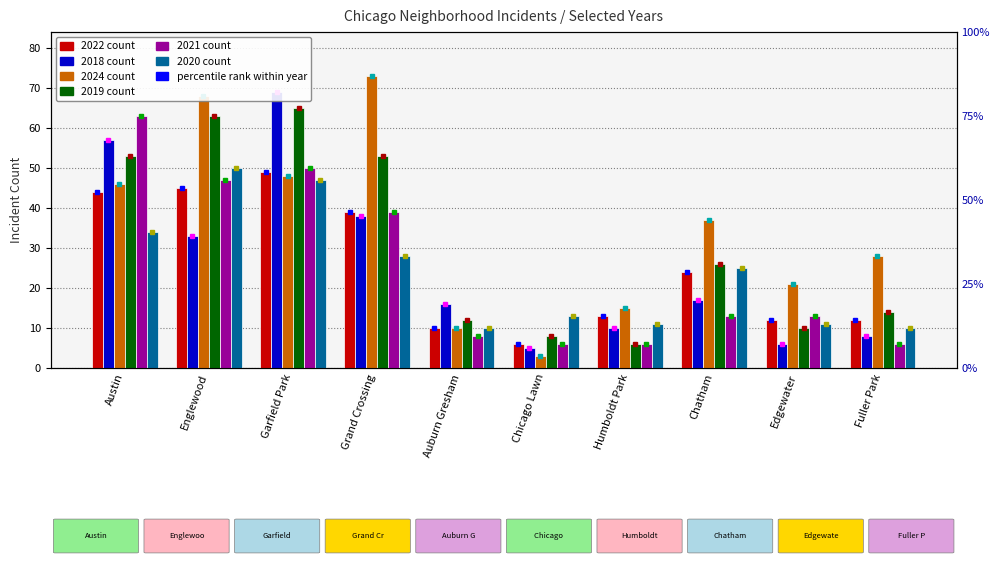

At which label does 2024 first exceed 37?

Austin